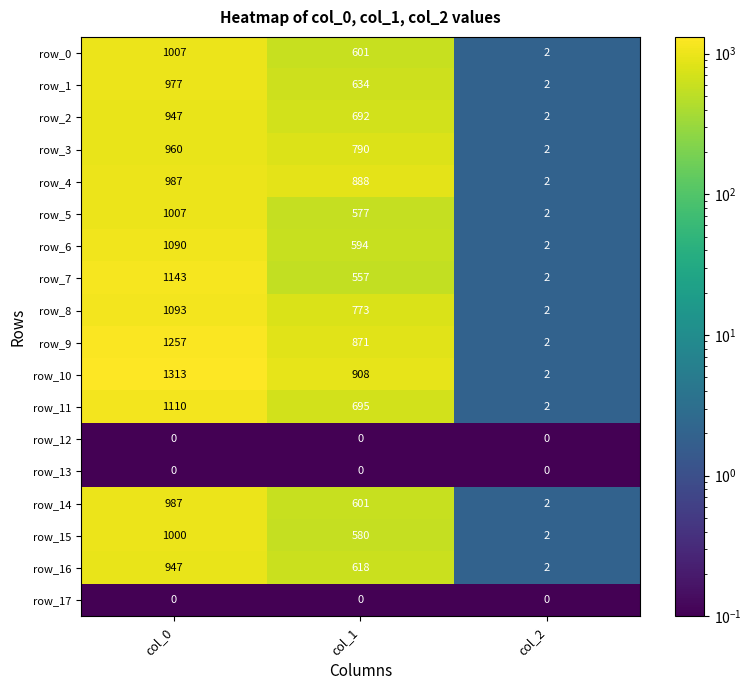

Rank the categories by row_11 value from lowest to highest.

col_2, col_1, col_0